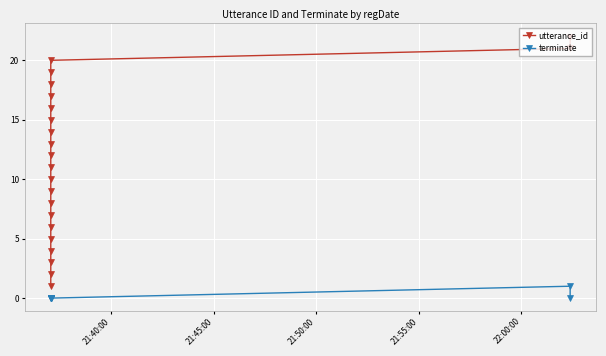

Reading left to right, extract all data points from this chart.

utterance_id: 1	2	3	4	5	6	7	8	9	10	11	12	13	14	15	16	17	18	19	20	21	22
terminate: 0	0	0	0	0	0	0	0	0	0	0	0	0	0	0	0	0	0	0	0	1	0